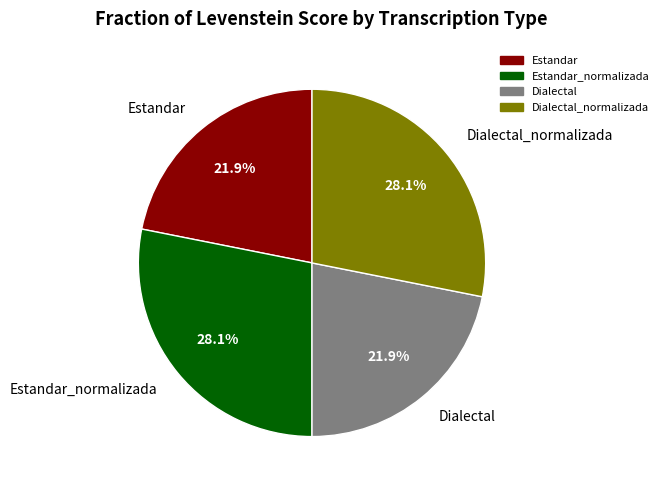

Do Dialectal and Estandar together represent more than half of the pie?

No